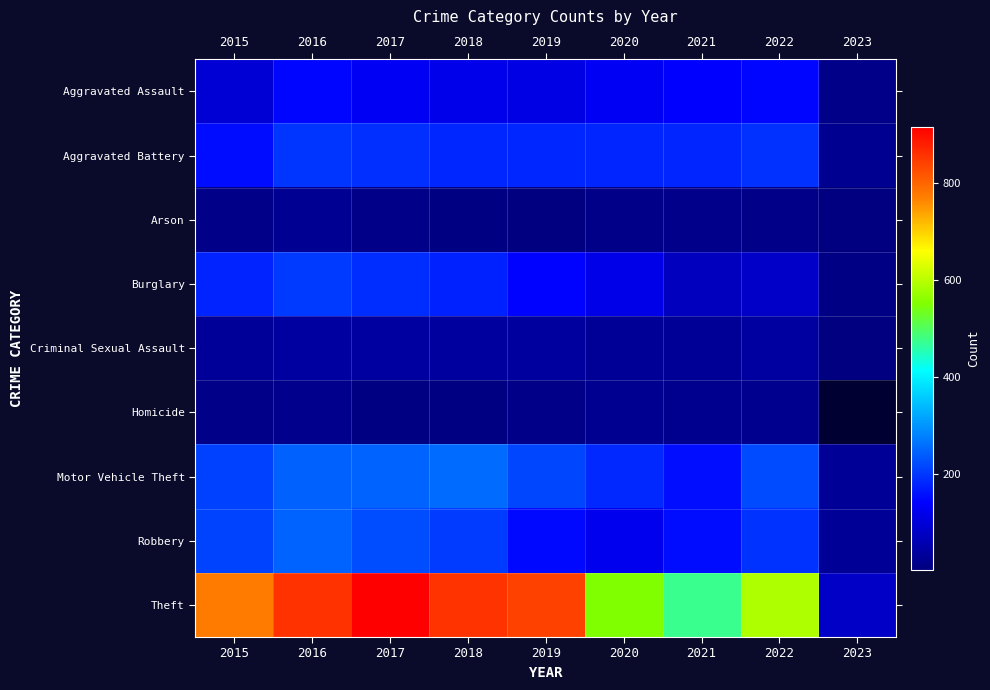

The Aggravated Battery series shows 193.0 at 2022. True or false?

True